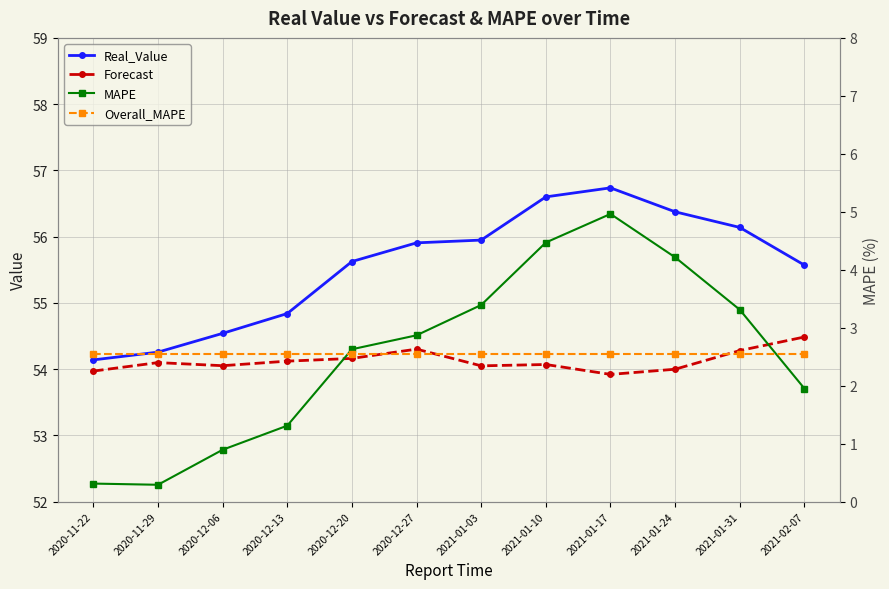

List the labels in order of Overall_MAPE value, smallest first.

2020-11-22, 2020-11-29, 2020-12-06, 2020-12-13, 2020-12-20, 2020-12-27, 2021-01-03, 2021-01-10, 2021-01-17, 2021-01-24, 2021-01-31, 2021-02-07